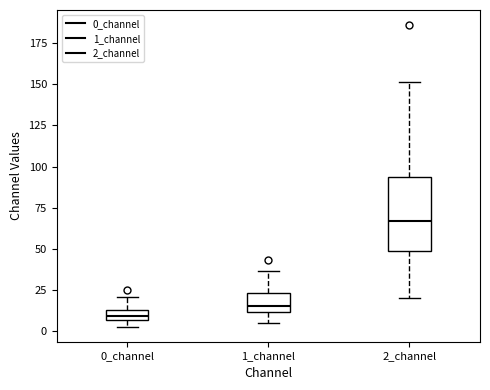

Where is the lower edge of the box for 0_channel on the y-axis? The values are not printed on the chart, so give them approximately, as read against the axis.

5